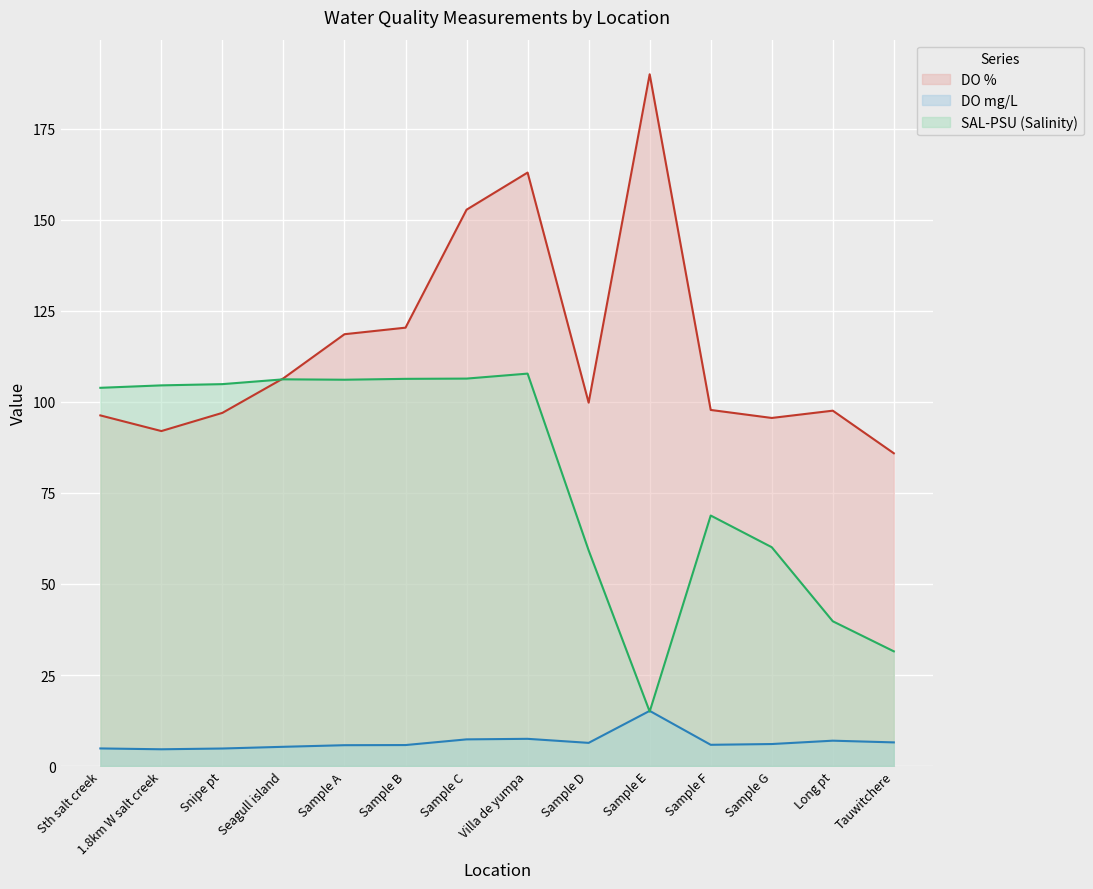

How many interior local valleys does the DO % series have?

3